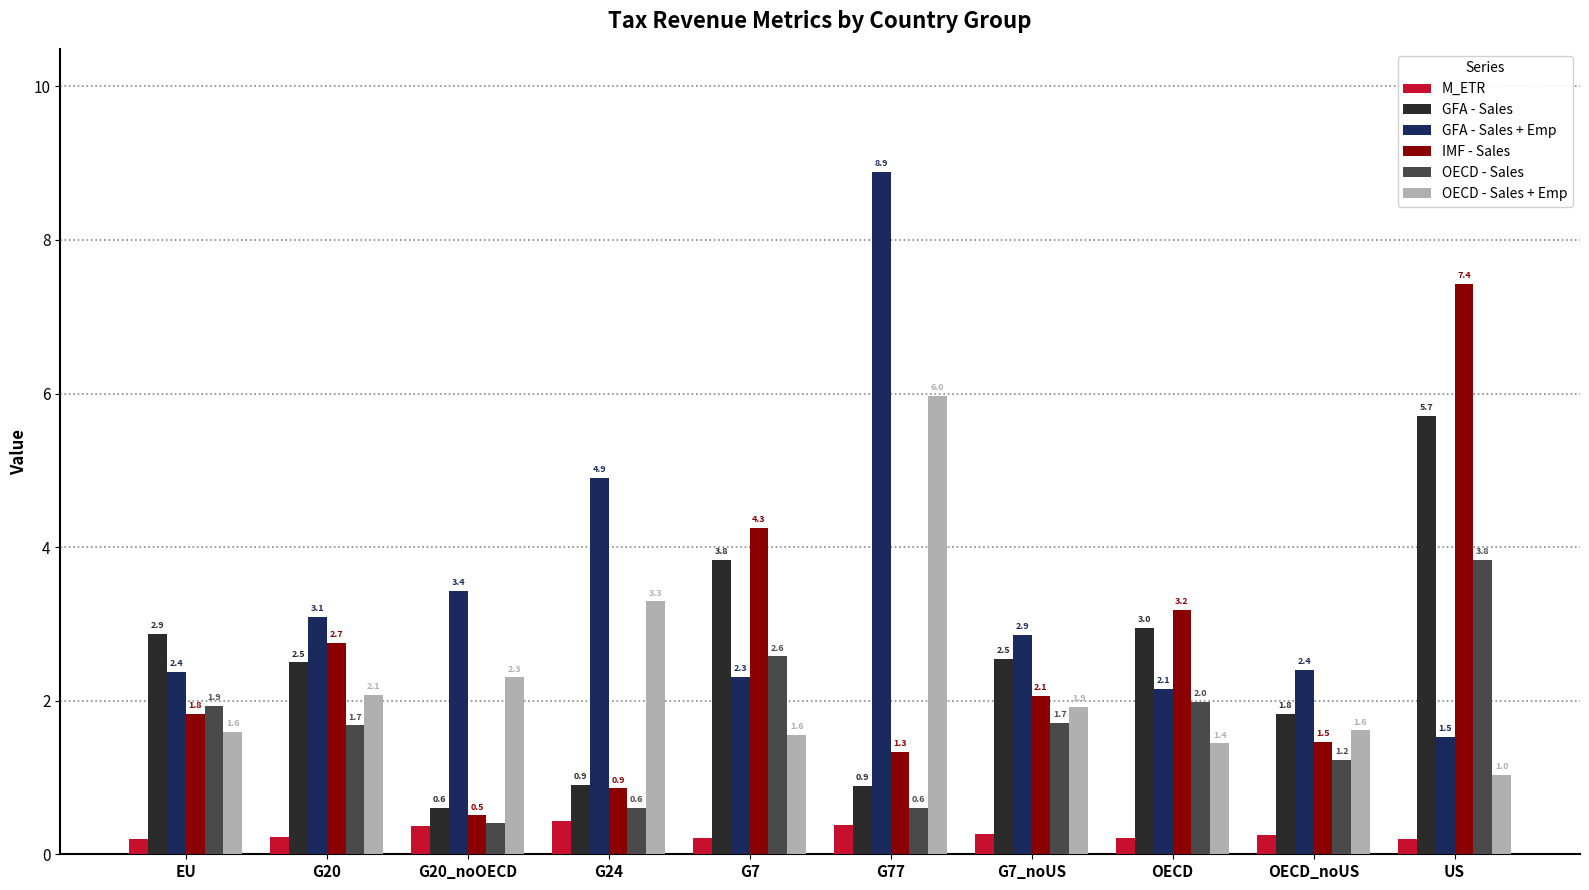

Are the bars grouped side by side (vs. stacked)?

Yes